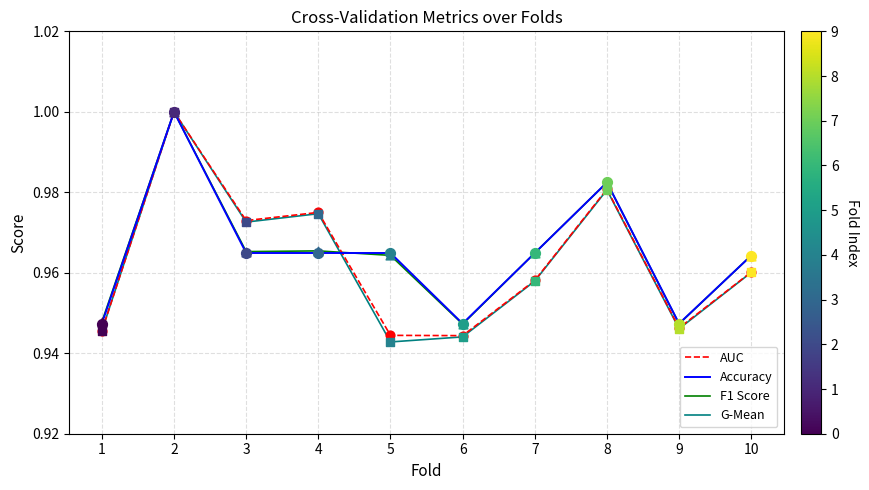

Which series changed the most between 5 and 9?

Accuracy